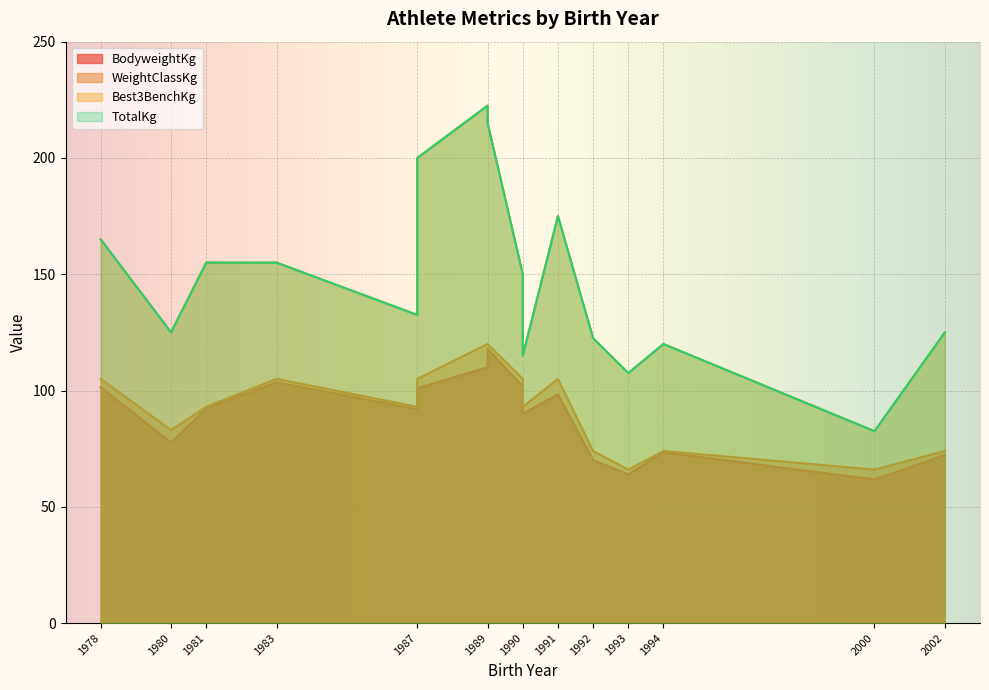

What is the approximate value of BodyweightKg at 1993?

64.0